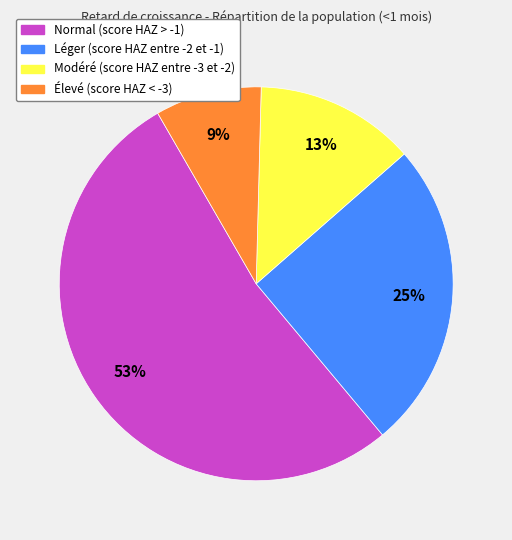

Which has a higher value, Élevé (score HAZ < -3) or Léger (score HAZ entre -2 et -1)?

Léger (score HAZ entre -2 et -1)